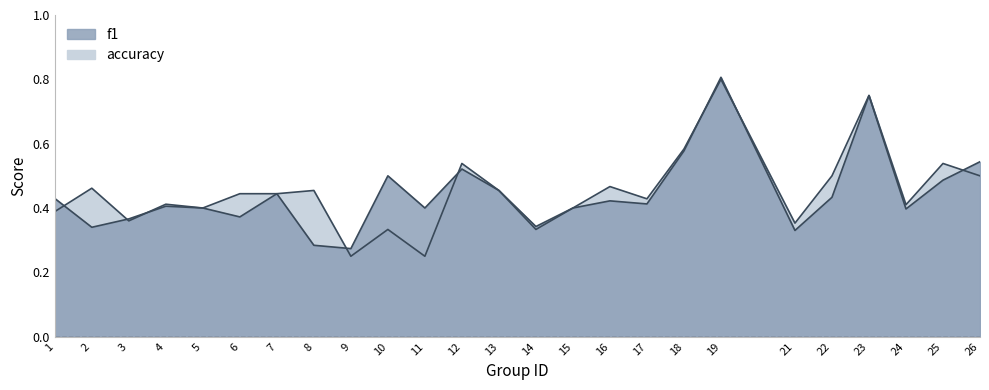

At which category is the sum across all series the highest?

19